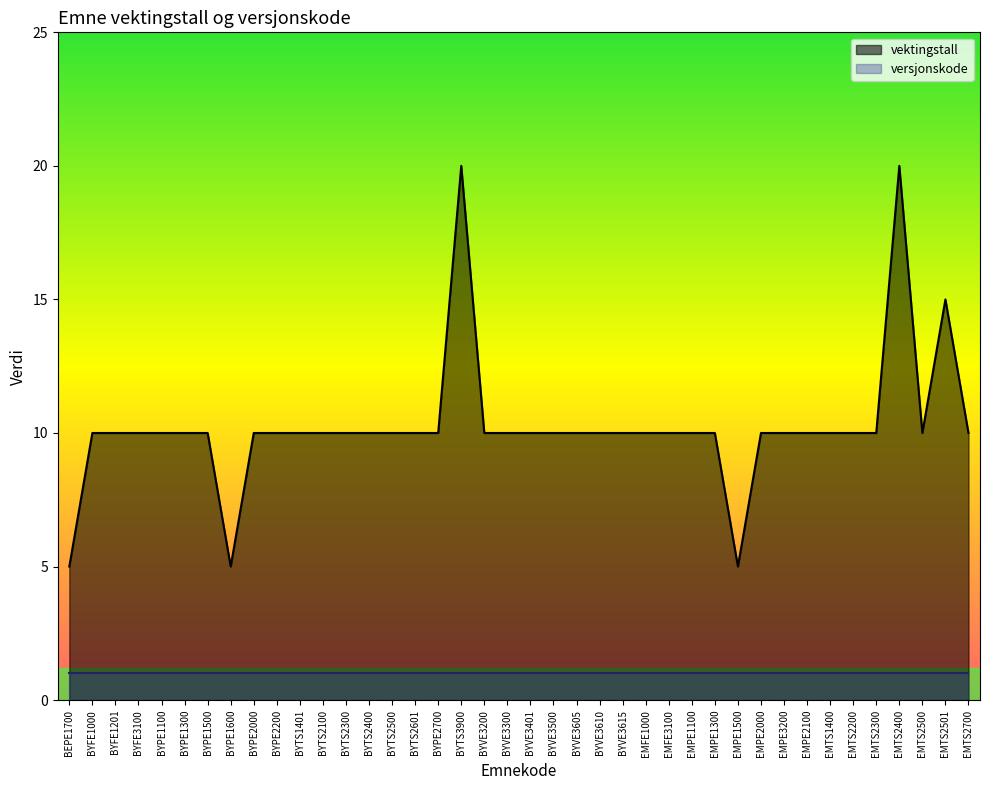

The value at BYVE3200 is 10. True or false?

True